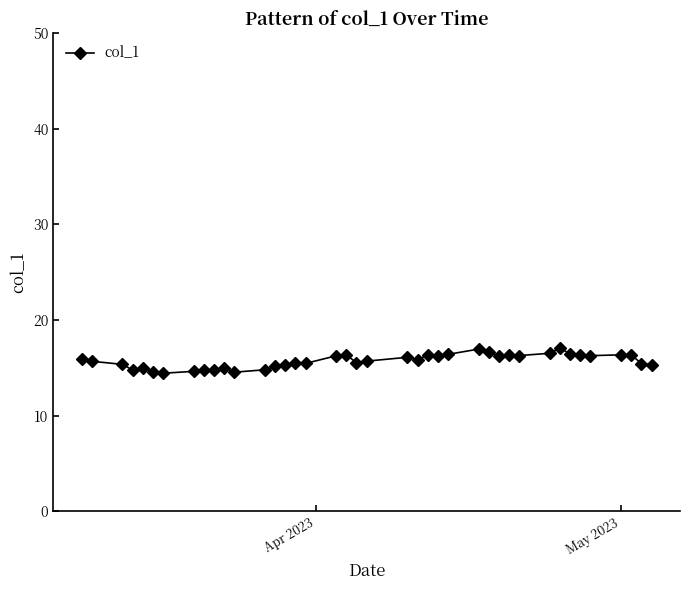

True or false: the data has more than 2 interior local peaks.

True